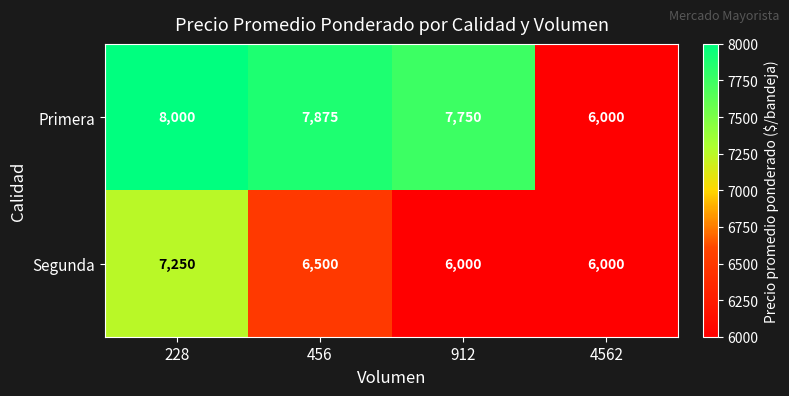

Which series has the largest total across all categories?

Primera